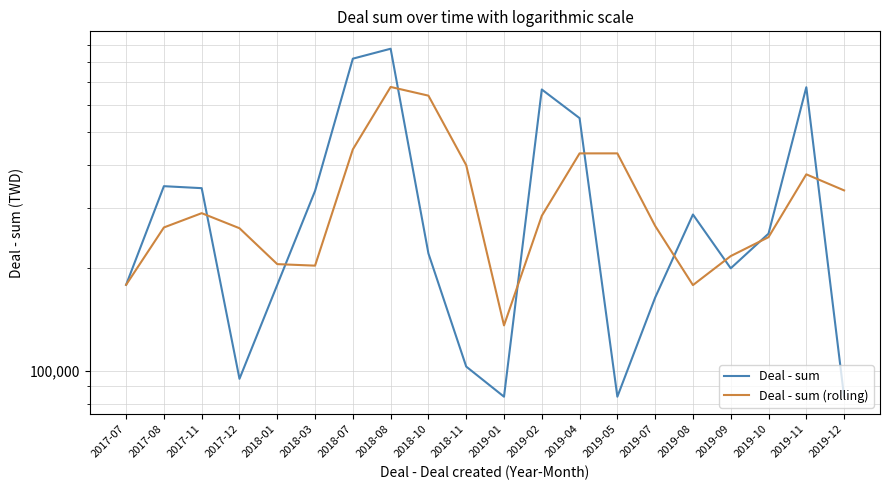

Reading left to right, extract all data points from this chart.

Deal - sum: 2017-07=178500.0	2017-08=346900.0	2017-11=342300.0	2017-12=94763.0	2018-01=178500.0	2018-03=336000.0	2018-07=819000.0	2018-08=875700.0	2018-10=220500.0	2018-11=102900.0	2019-01=84000.0	2019-02=665475.0	2019-04=548625.0	2019-05=84000.0	2019-07=163800.0	2019-08=286650.0	2019-09=199500.0	2019-10=252000.0	2019-11=675650.0	2019-12=84000.0
Deal - sum (rolling): 2017-07=178500.0	2017-08=262700.0	2017-11=289233.3	2017-12=261321.0	2018-01=205187.7	2018-03=203087.7	2018-07=444500.0	2018-08=676900.0	2018-10=638400.0	2018-11=399700.0	2019-01=135800.0	2019-02=284125.0	2019-04=432700.0	2019-05=432700.0	2019-07=265475.0	2019-08=178150.0	2019-09=216650.0	2019-10=246050.0	2019-11=375716.7	2019-12=337216.7